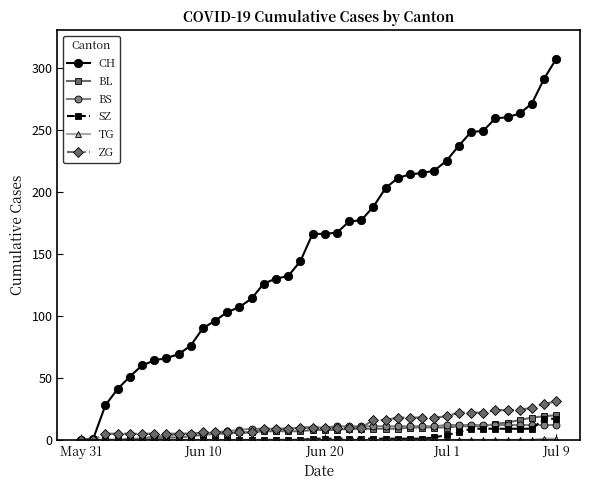

Is this an area chart (filled region under the line)?

No